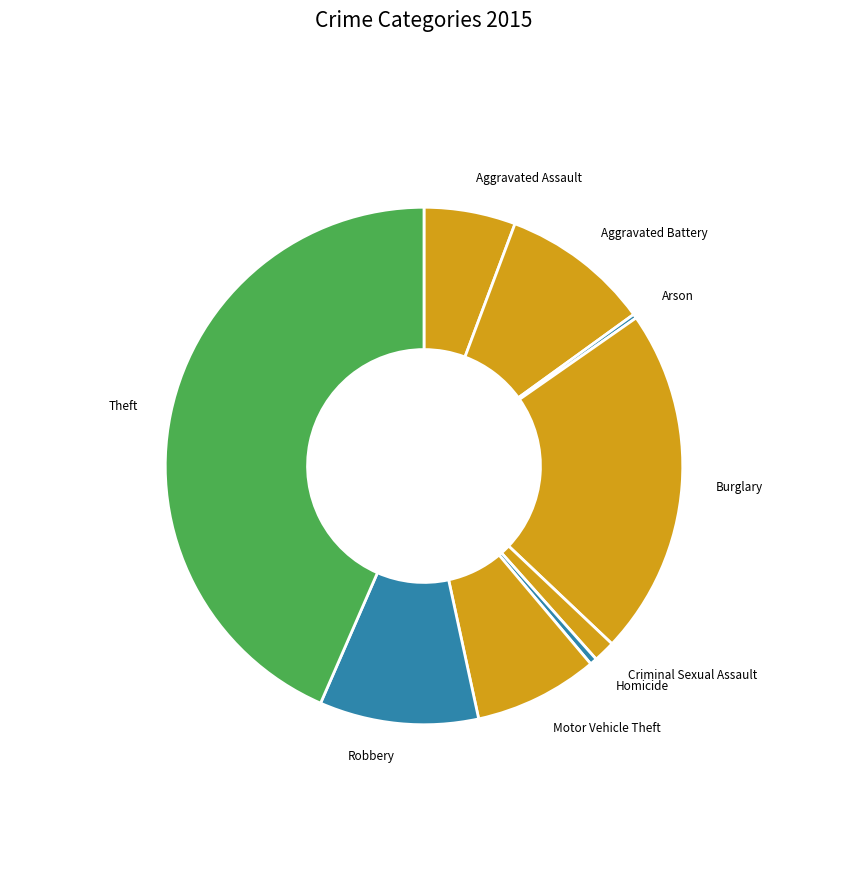

What is the ratio of the value at Robbery to the value at Homicide?

22.5